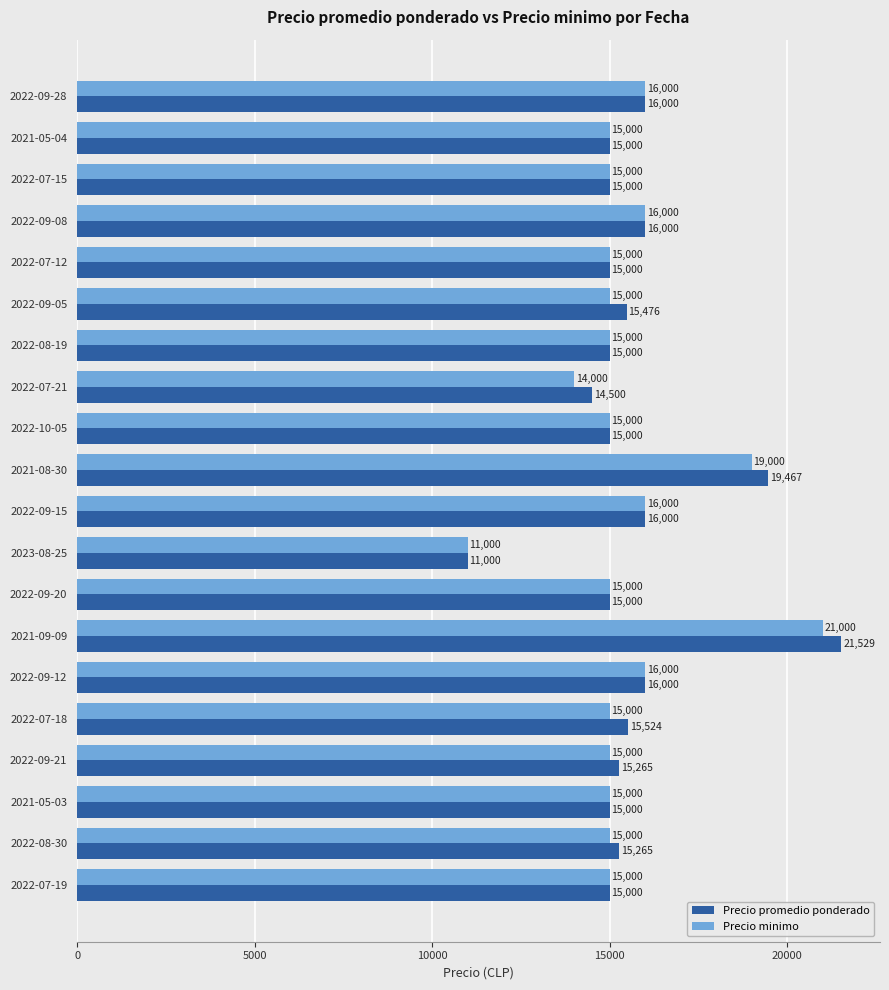

List the series in order of their peak value, highest first.

Precio promedio ponderado, Precio minimo